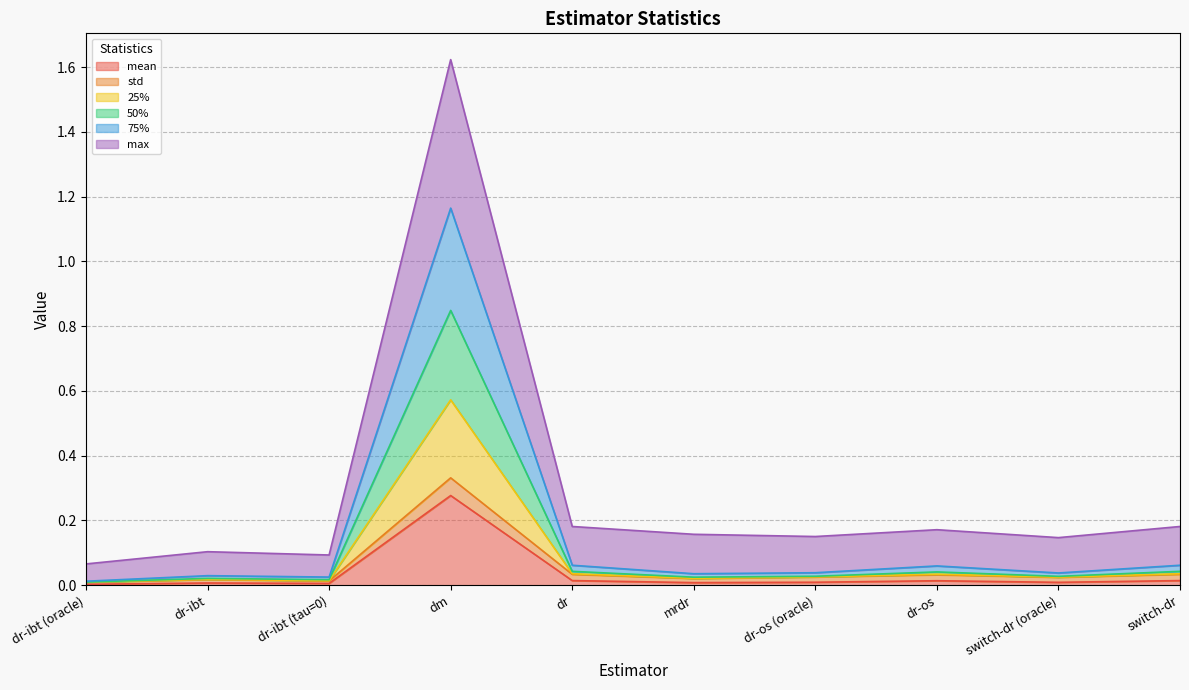

True or false: mean has more than 0 points higher than both neighbors.

True